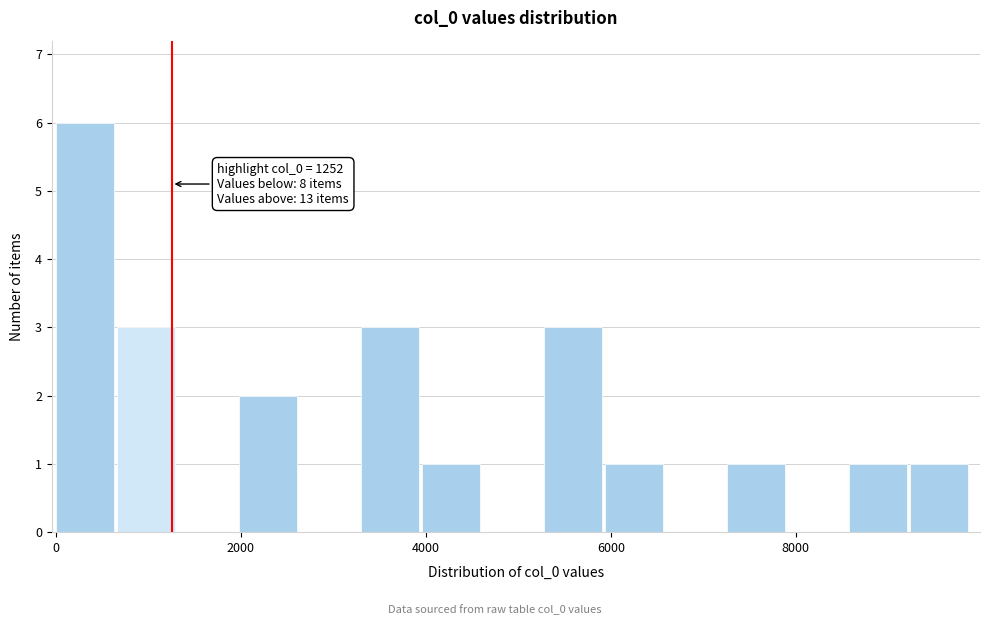

Read against the x-axis, roughly where is the centre of the tallest bar?

400